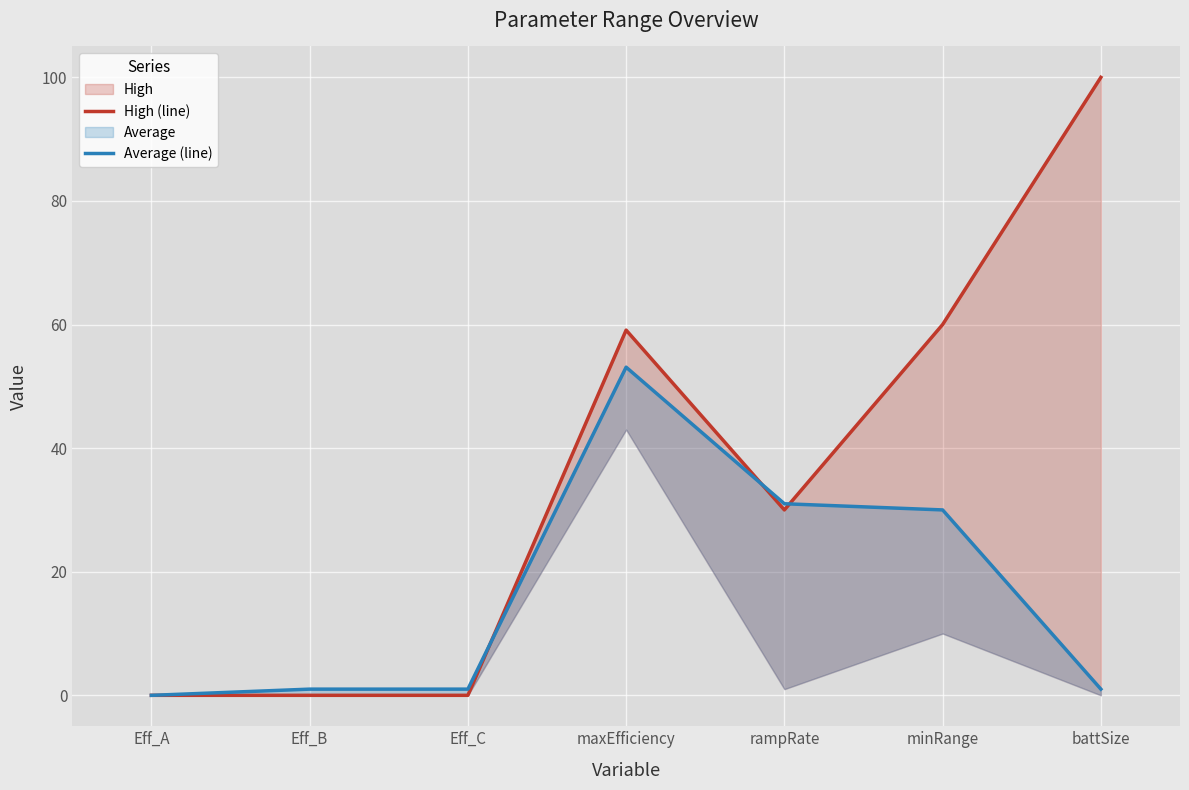

At which category does High (line) reach its first local peak?

maxEfficiency